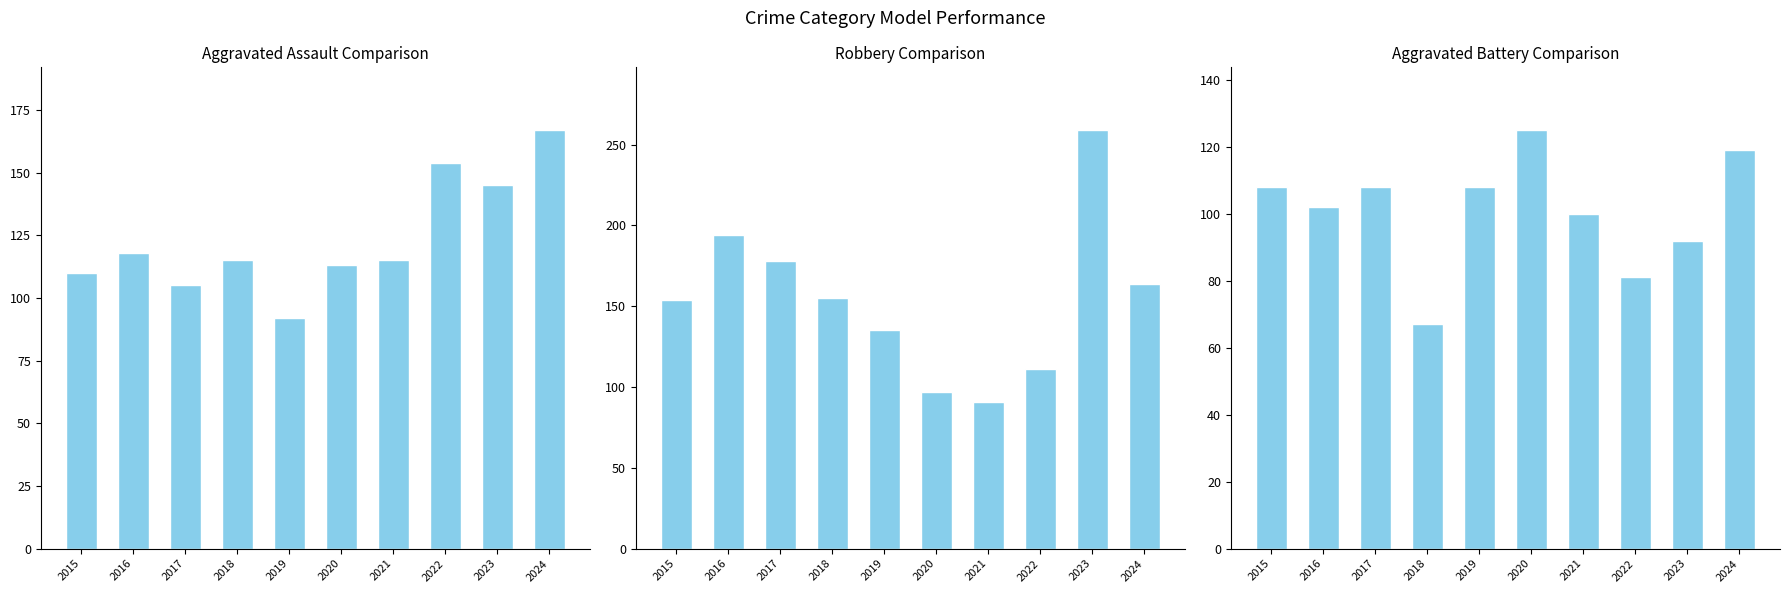

How many values in the Robbery series exceed 155?

4